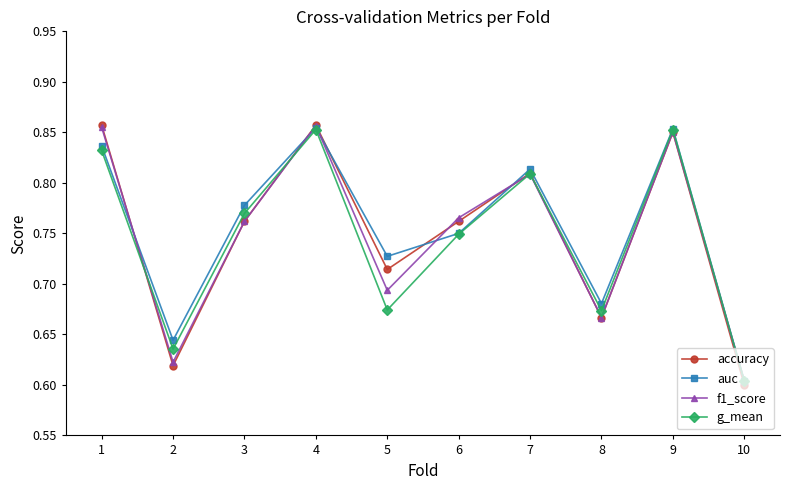

Is it true that f1_score equals 0.3 at 9?

False